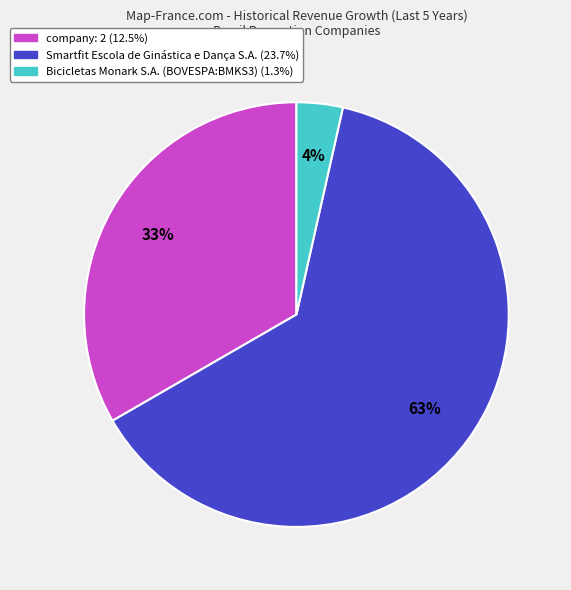

Is there a majority slice in this chart?

Yes